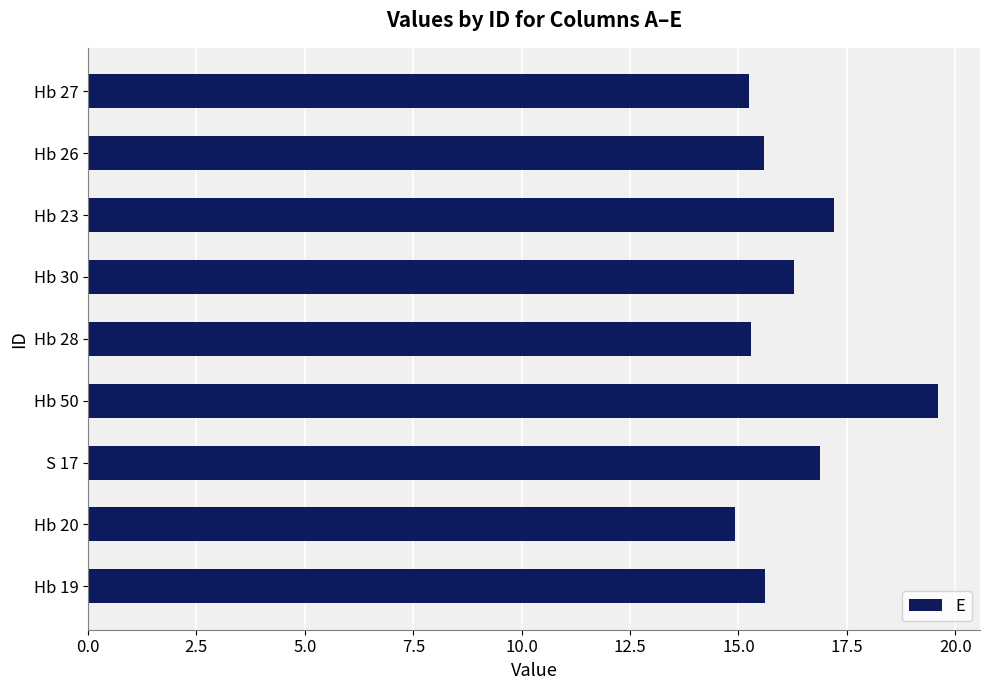

What is the sum of all values?

146.6